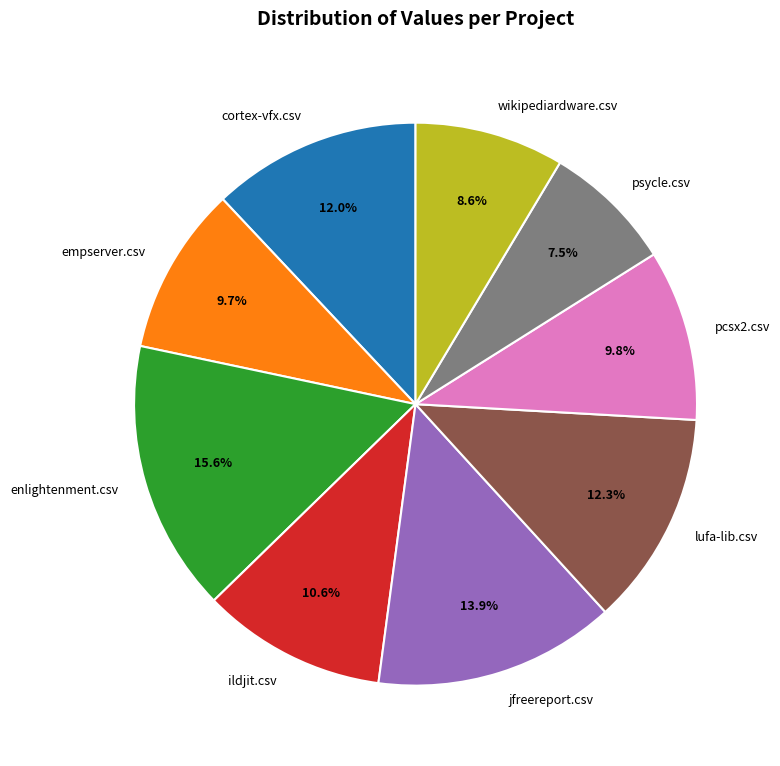

Do ildjit.csv and wikipediardware.csv together represent more than half of the pie?

No